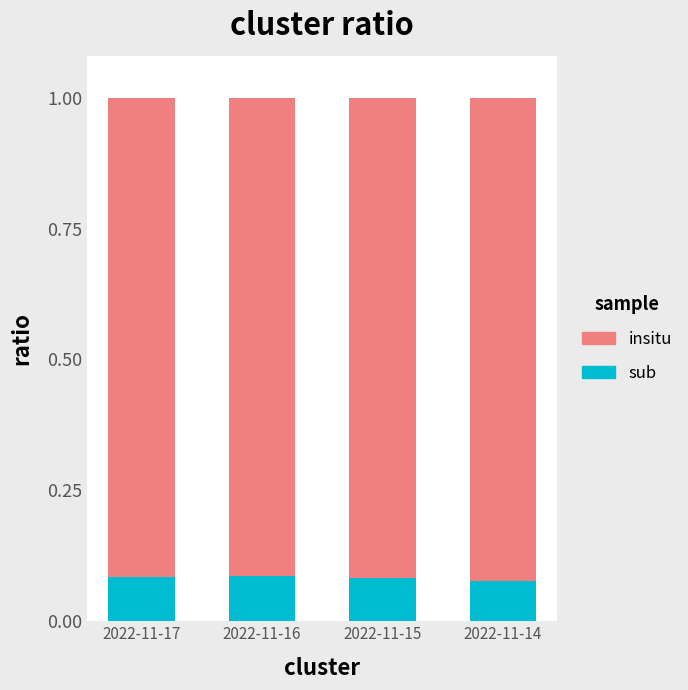

How many sub values are between 0 and 1?

4